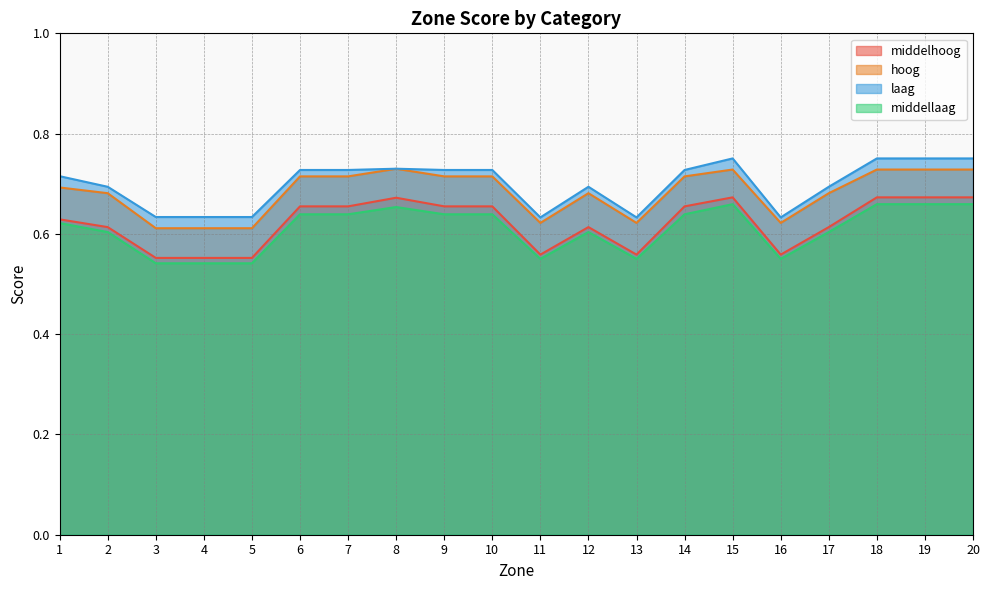

At which label does middellaag reach its peak?

15